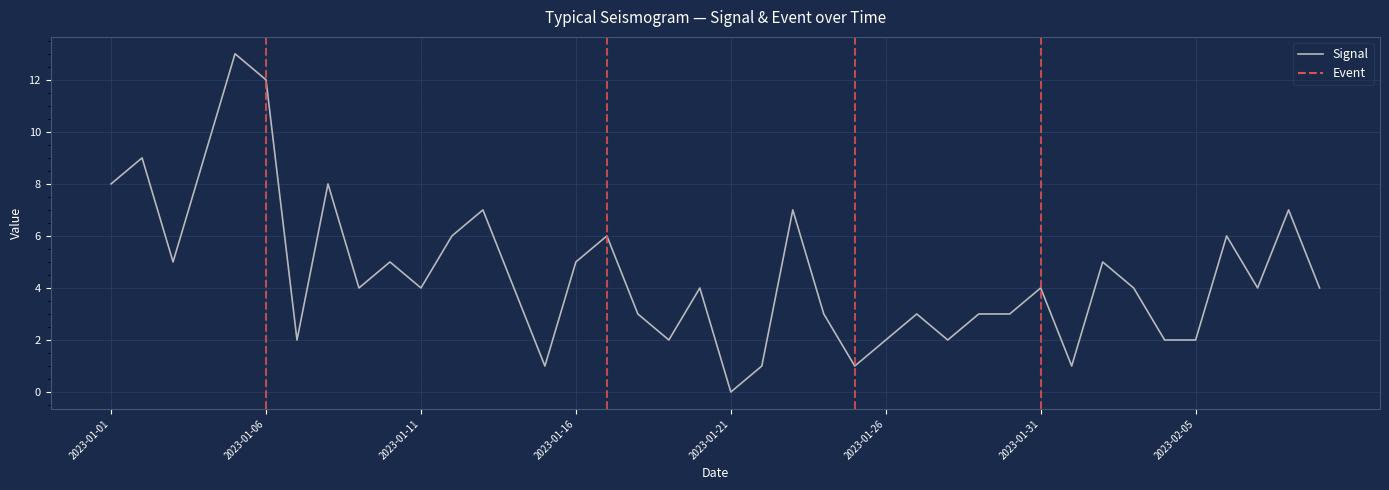

What is the difference between the maximum and minimum values?

13